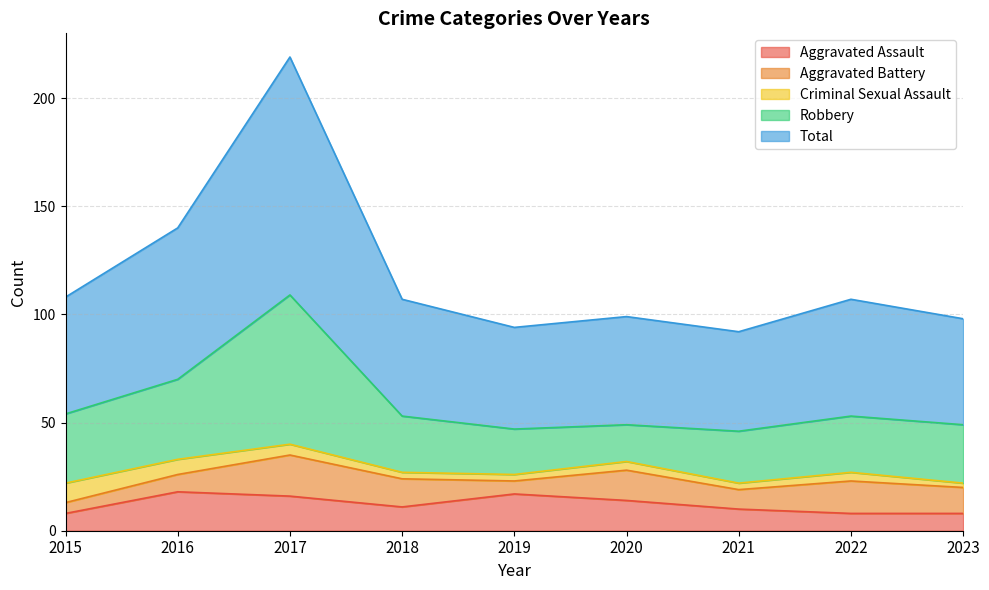

At which category does Robbery reach its first local valley?

2020